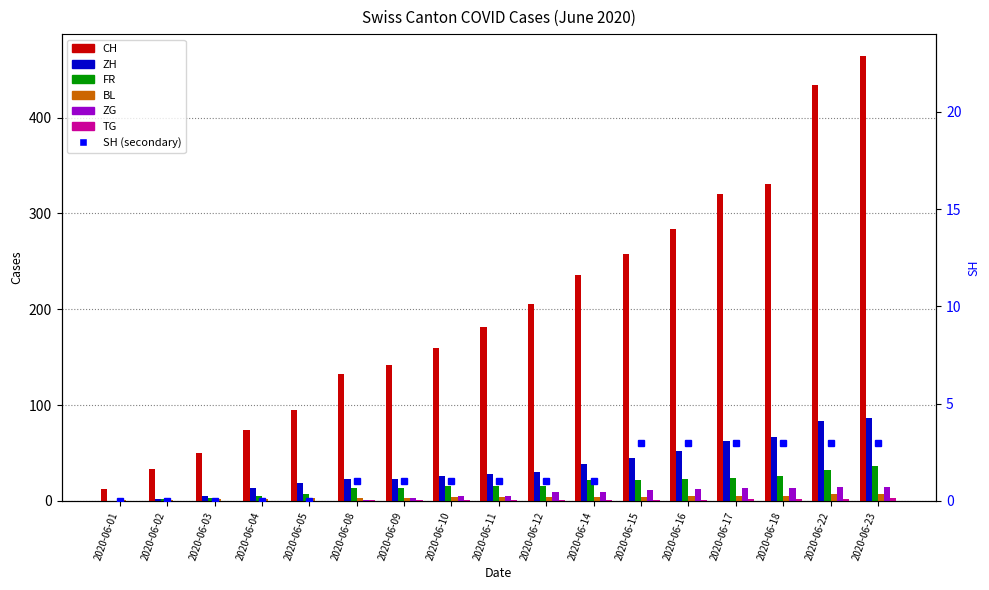

Is the value of CH at 2020-06-18 greater than the value of FR at 2020-06-23?

Yes